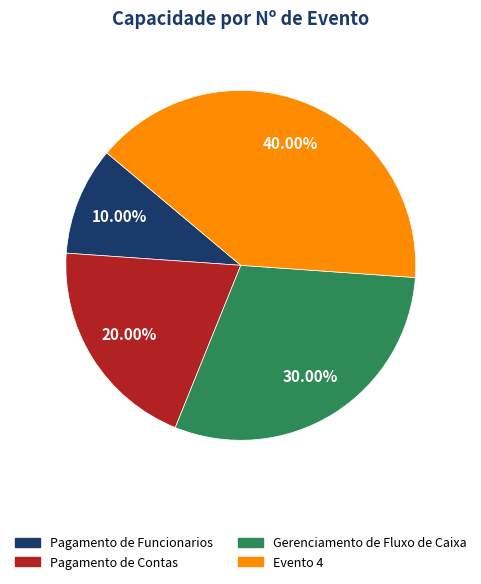

What percentage is NOT represented by Pagamento de Funcionarios?

90.0%